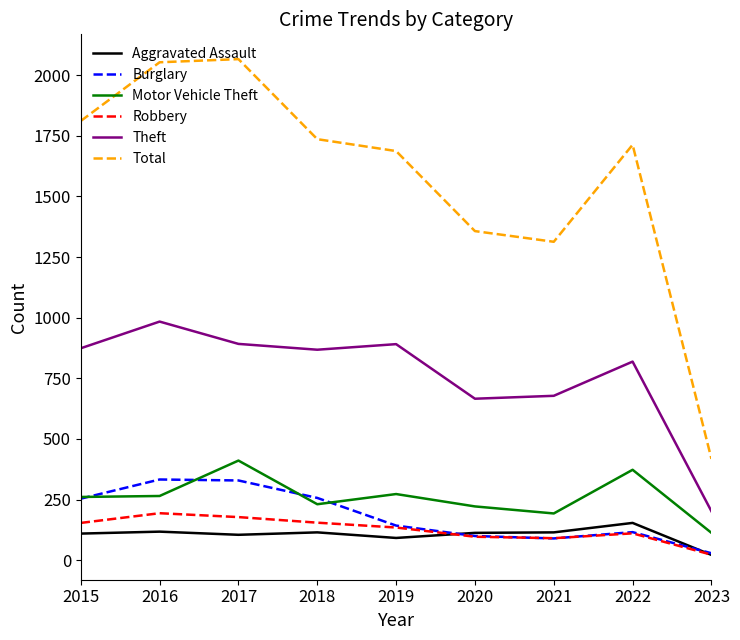

True or false: Motor Vehicle Theft and Aggravated Assault cross at least once.

False